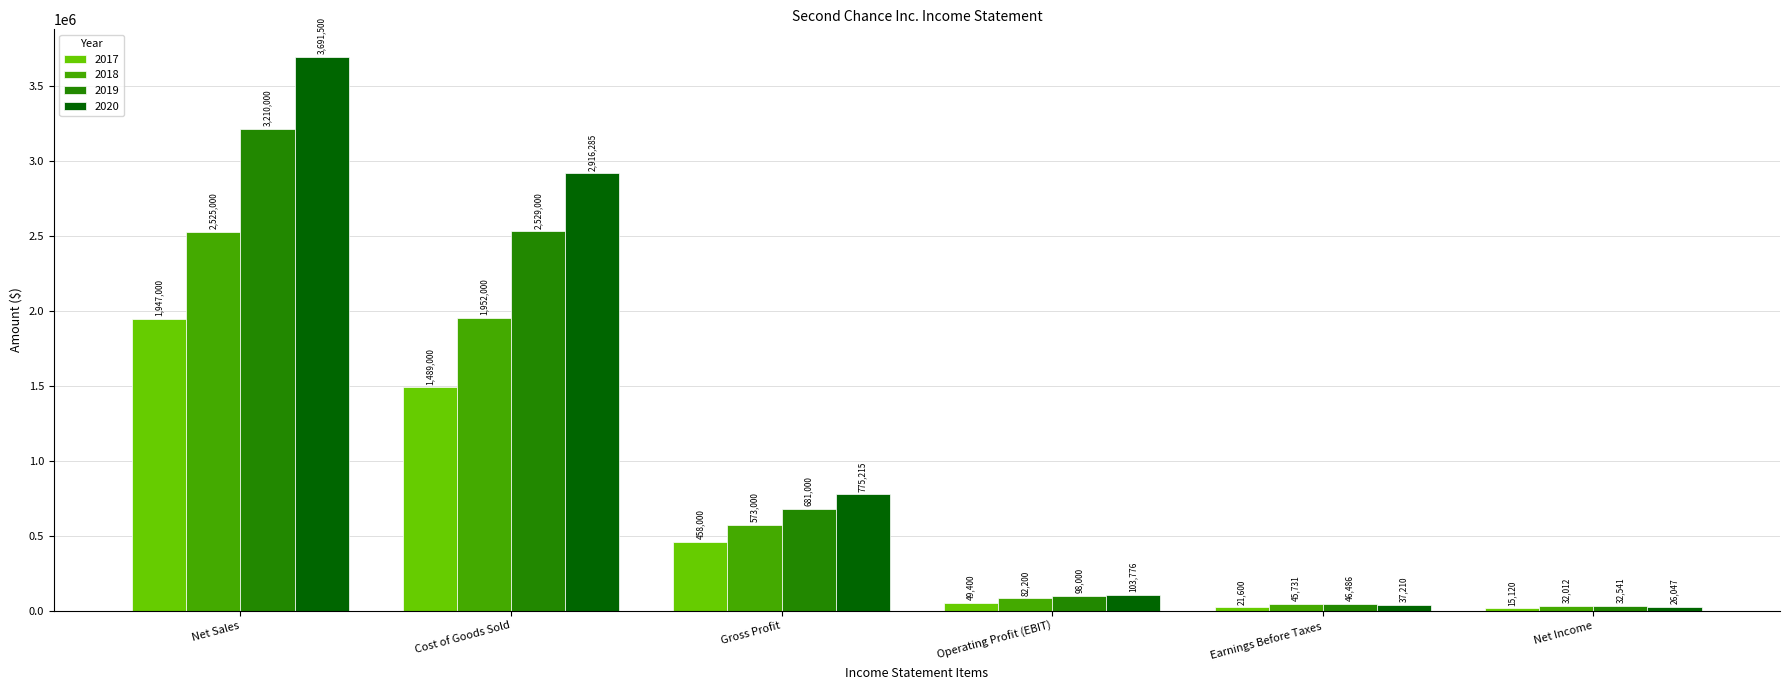

What is the total value across all series at Operating Profit (EBIT)?

333376.0